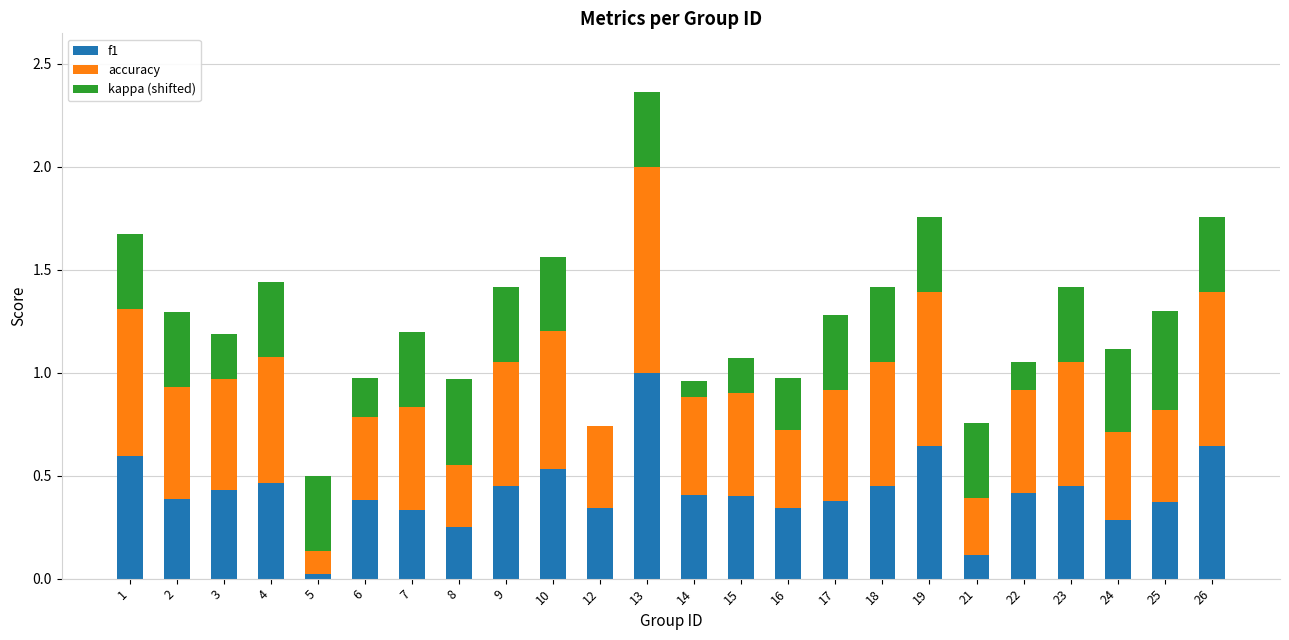

At which category is the sum across all series the highest?

13